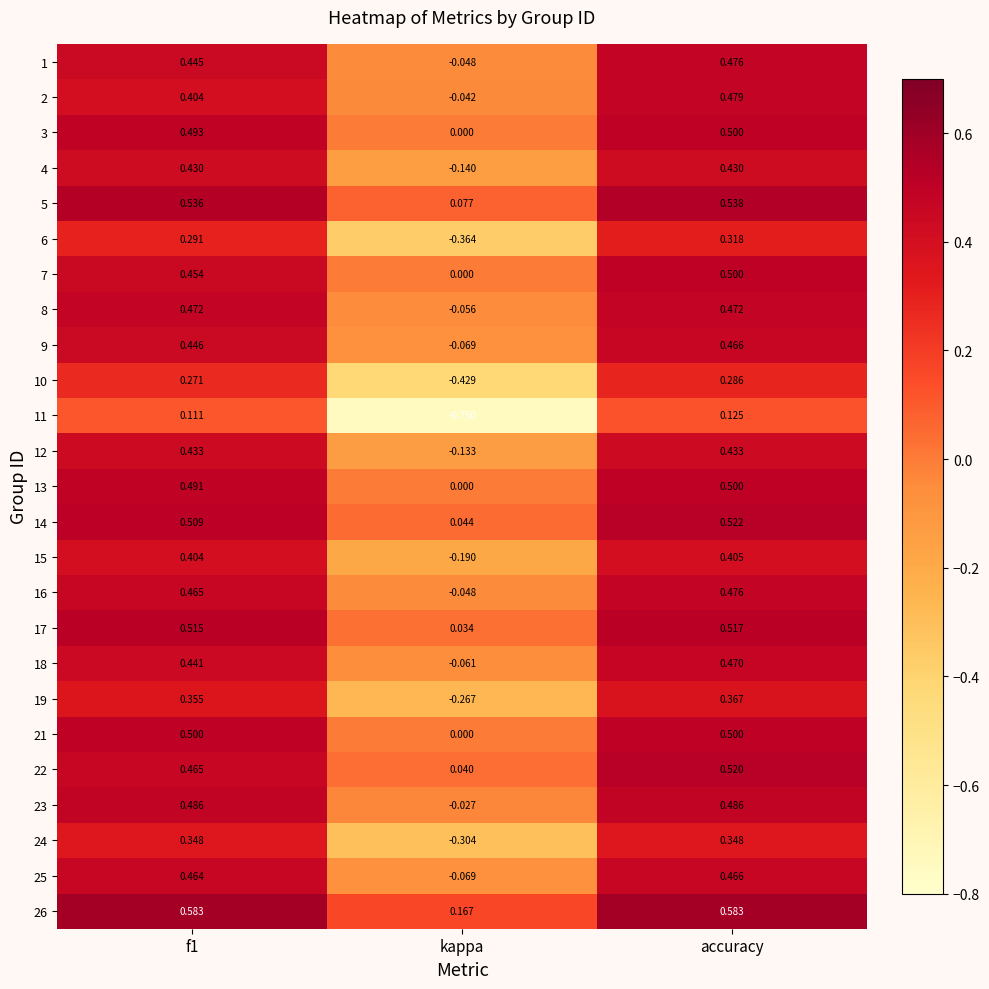

Is the value of 18 at f1 greater than the value of 4 at accuracy?

Yes